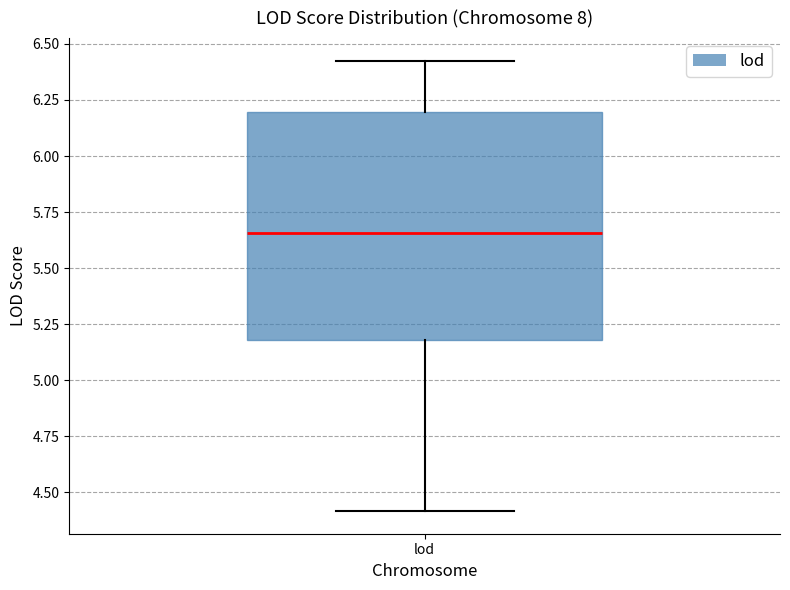

Transcribe this box plot: give where the median line is, the range the box spans, and where the two whiskers end, as read against the y-axis. The values are not printed on the chart, so give them approximately, as read against the axis.

median 5.65, box 5.20 to 6.20, whiskers 4.40 to 6.45